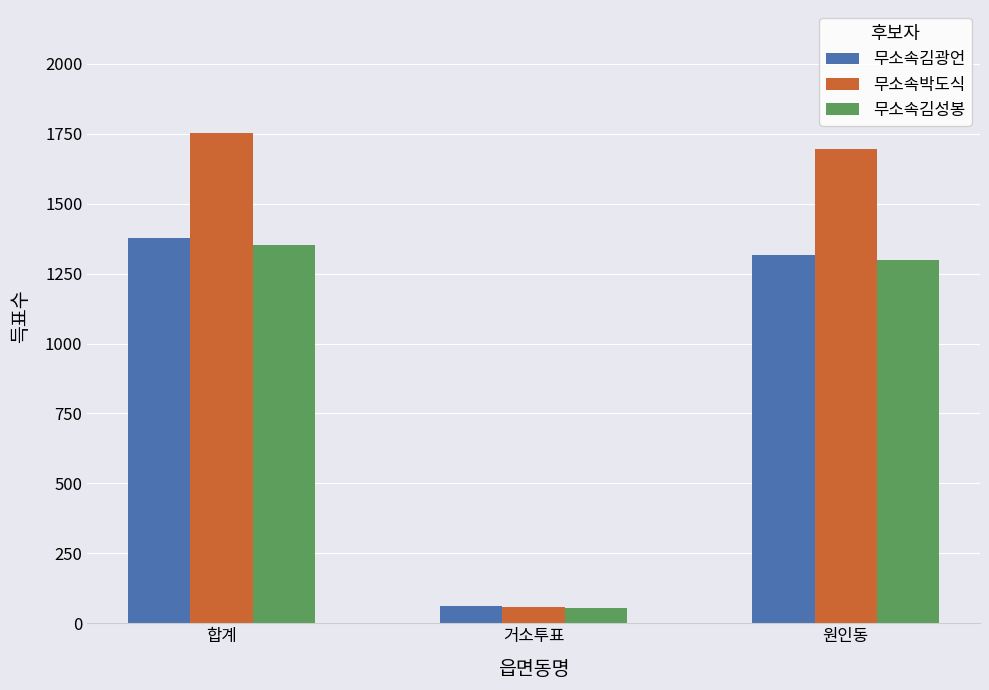

What is the sum of the 무소속김성봉 values at 합계 and 거소투표?

1406